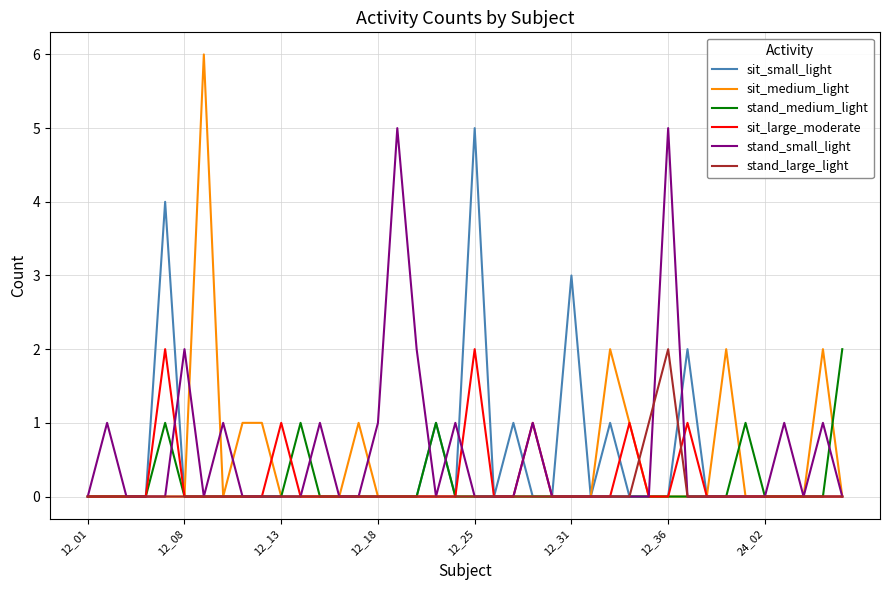

Which series has the widest spread of values?

sit_medium_light